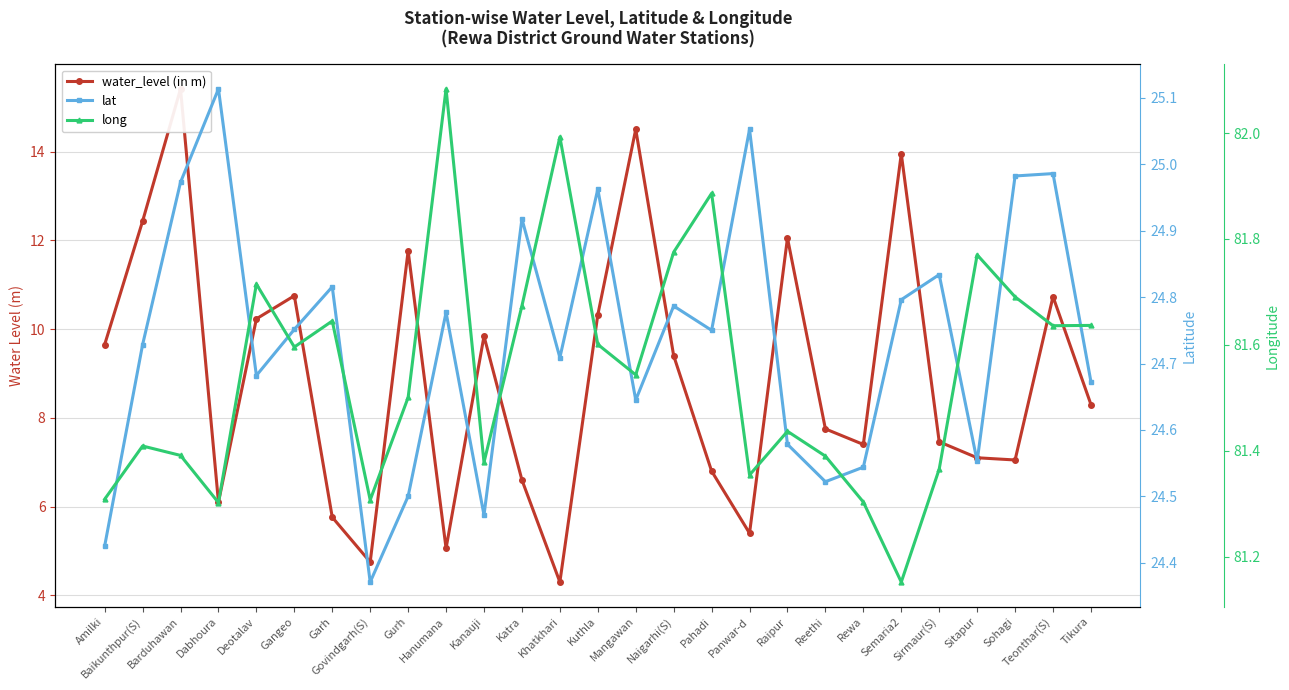

How many series are shown in this chart?

3